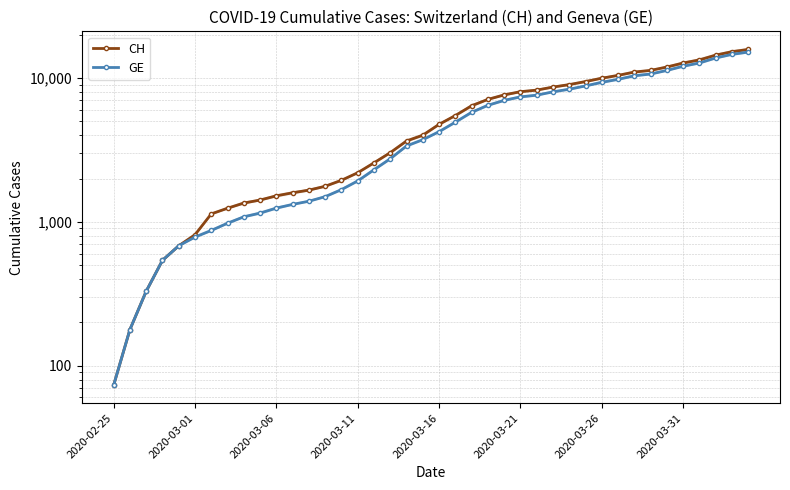

Count the number of data series in this chart.

2